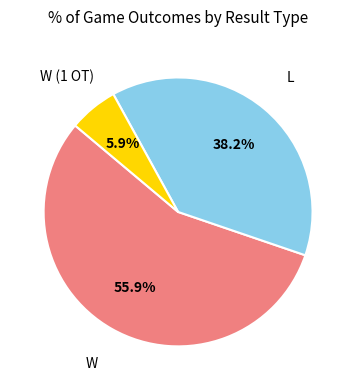

To the nearest percent, what is the difference between the W (1 OT) and W slice percentages?

50%